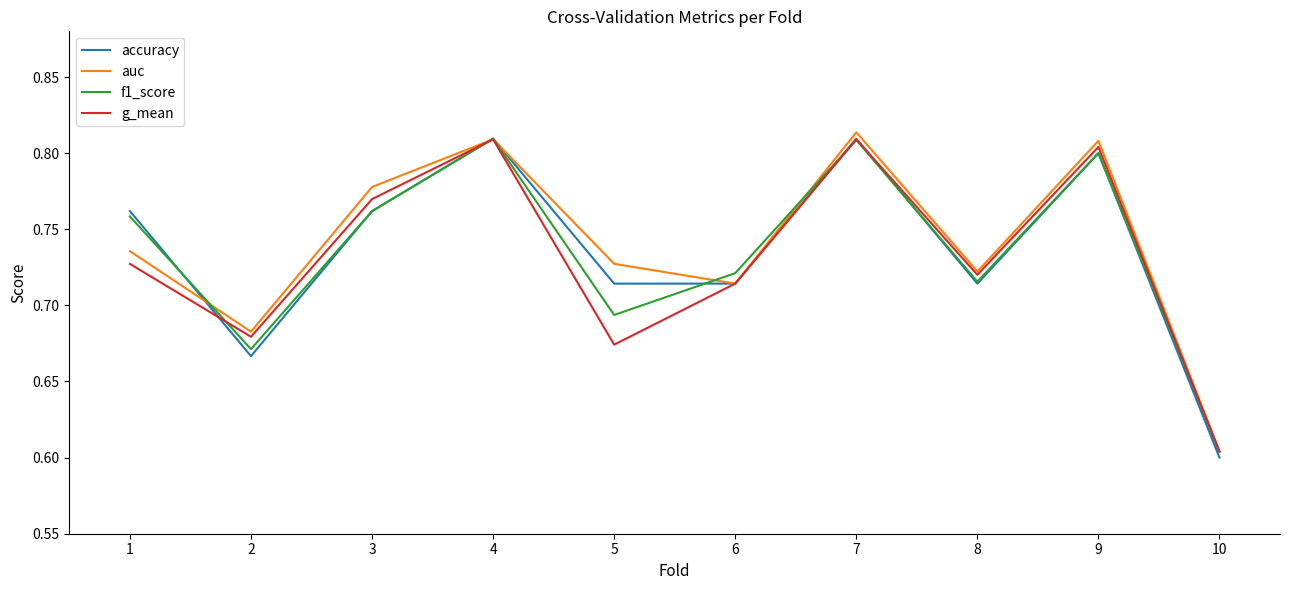

How many lines are shown in the chart?

4